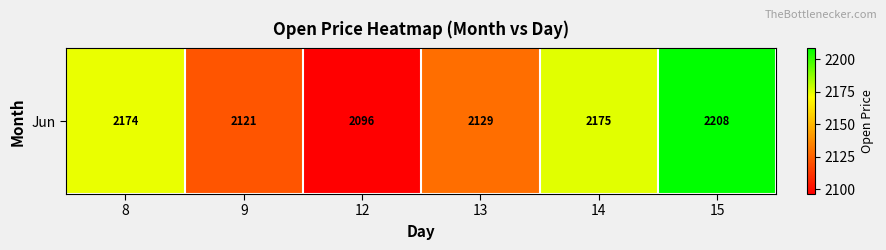

Is it true that the value at 8 is 3199.1?

False